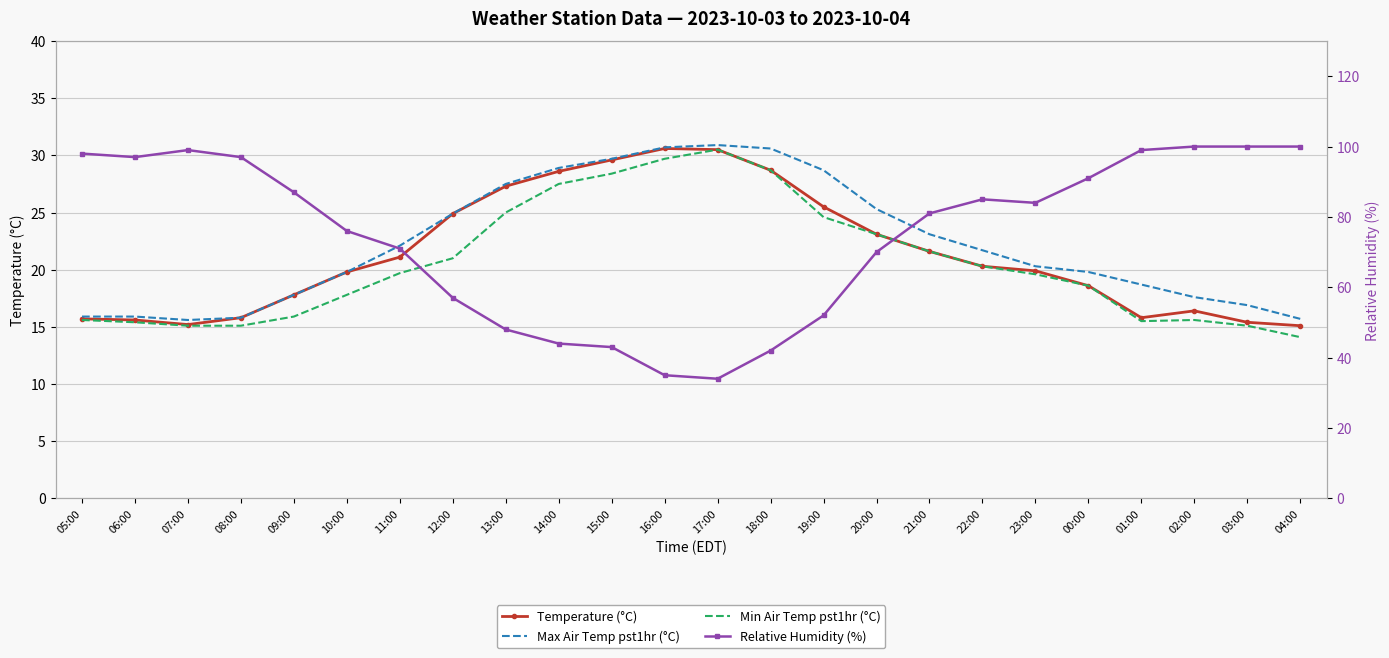

Rank the series by their maximum value, from lowest to highest.

Min Air Temp pst1hr (°C), Temperature (°C), Max Air Temp pst1hr (°C), Relative Humidity (%)